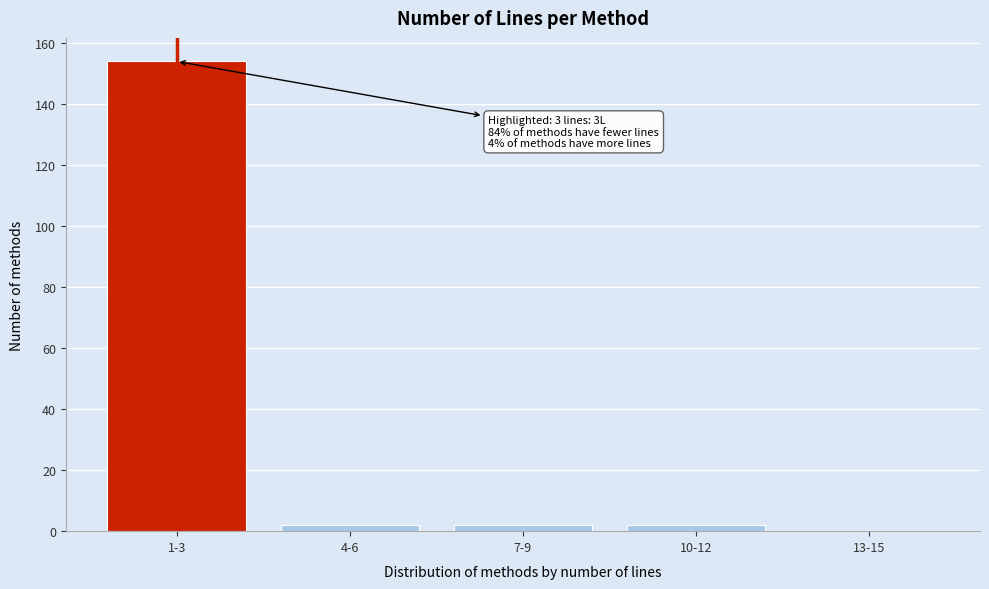

Reading left to right, extract all data points from this chart.

1-3=154	4-6=2	7-9=2	10-12=2	13-15=0